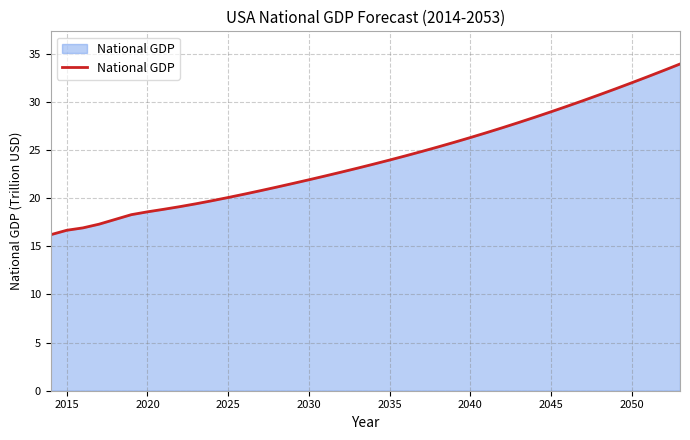

What is the greatest value displayed?

33.9